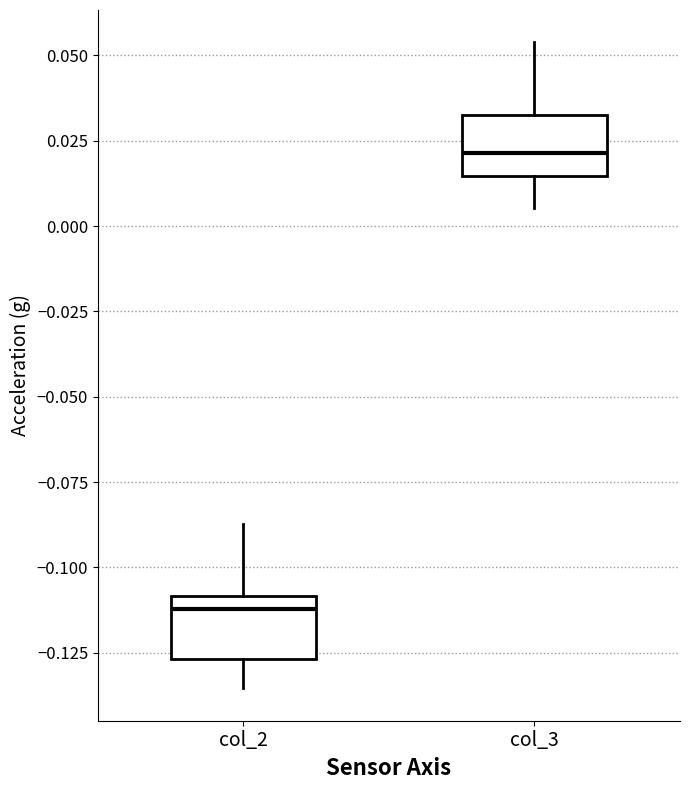

Reading left to right, read every box against the y-axis: the position of its median line, the range the box covers, and the ends of its whiskers. The values are not printed on the chart, so give them approximately, as read against the axis.

col_2: median -0.110 (just below the box's upper edge), box -0.125 to -0.110, whiskers -0.135 to -0.085
col_3: median 0.020, box 0.015 to 0.035, whiskers 0.005 to 0.055